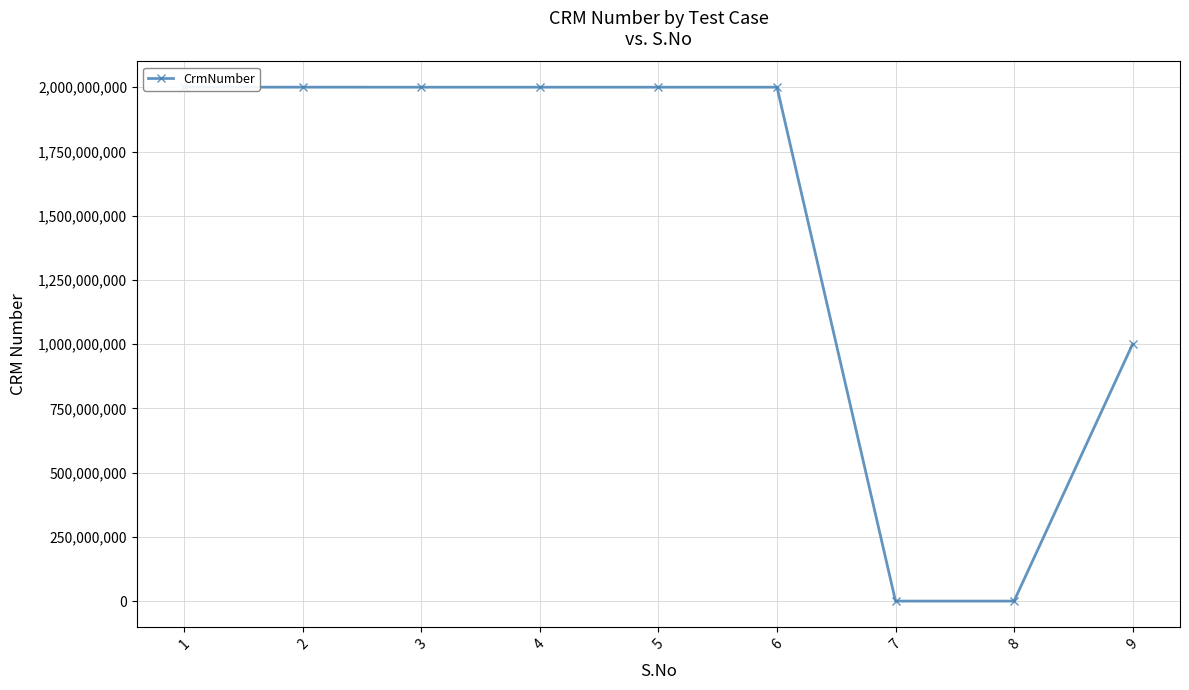

Rank the categories by value from lowest to highest.

8, 7, 9, 3, 4, 5, 6, 1, 2